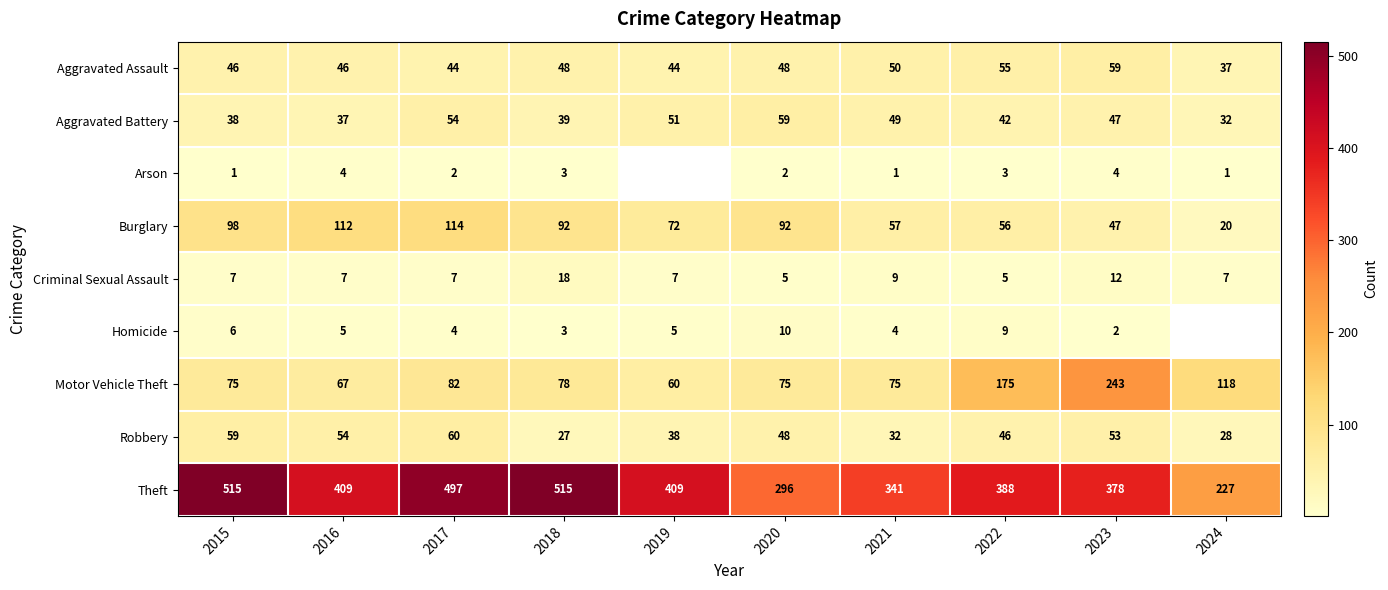

At which category is the sum across all series the highest?

2017